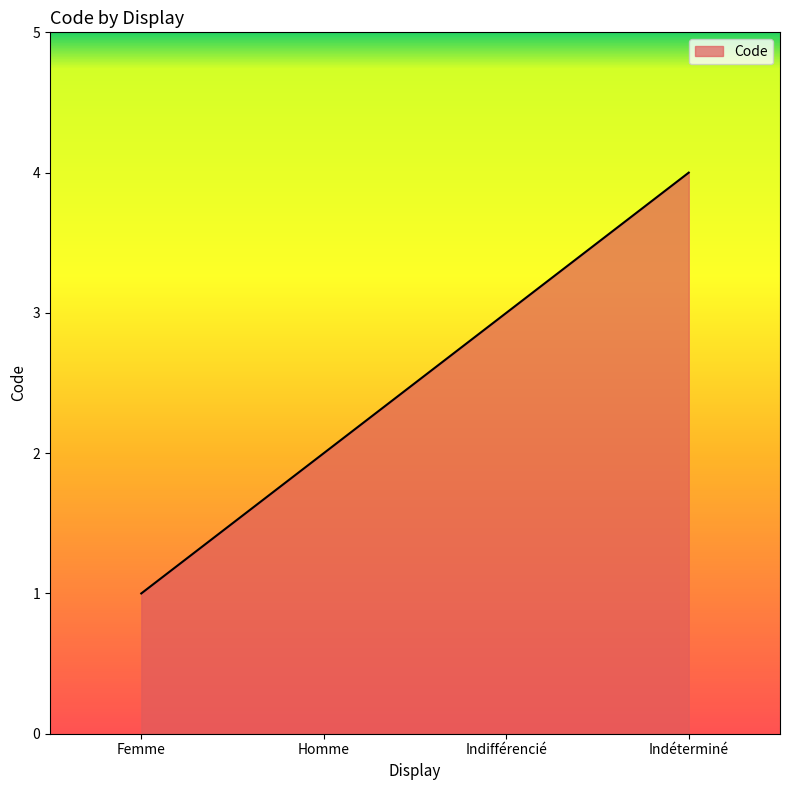

List the labels in order of value, smallest first.

Femme, Homme, Indifférencié, Indéterminé